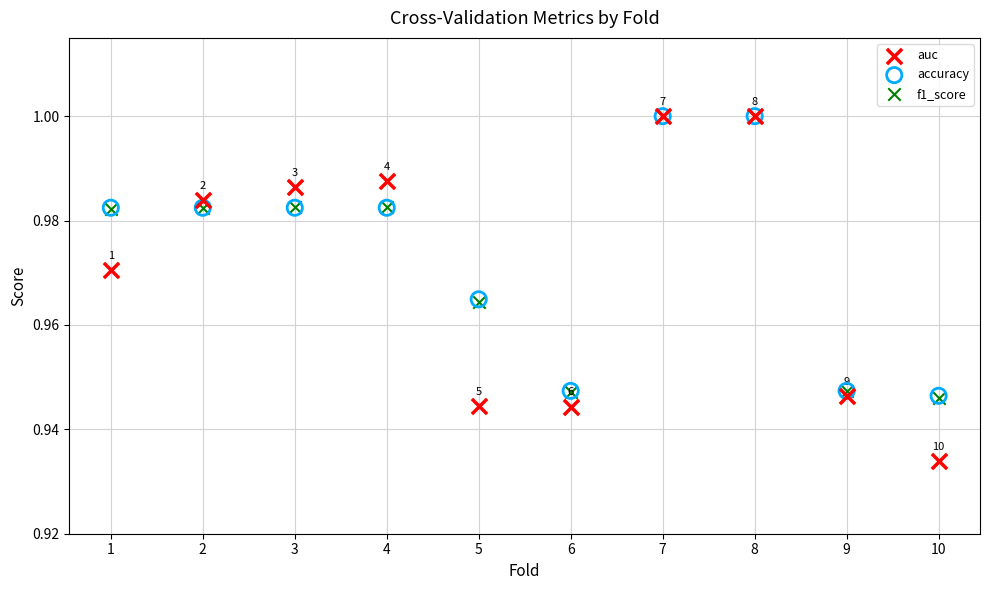

What are all the series names shown in the legend?

auc, accuracy, f1_score